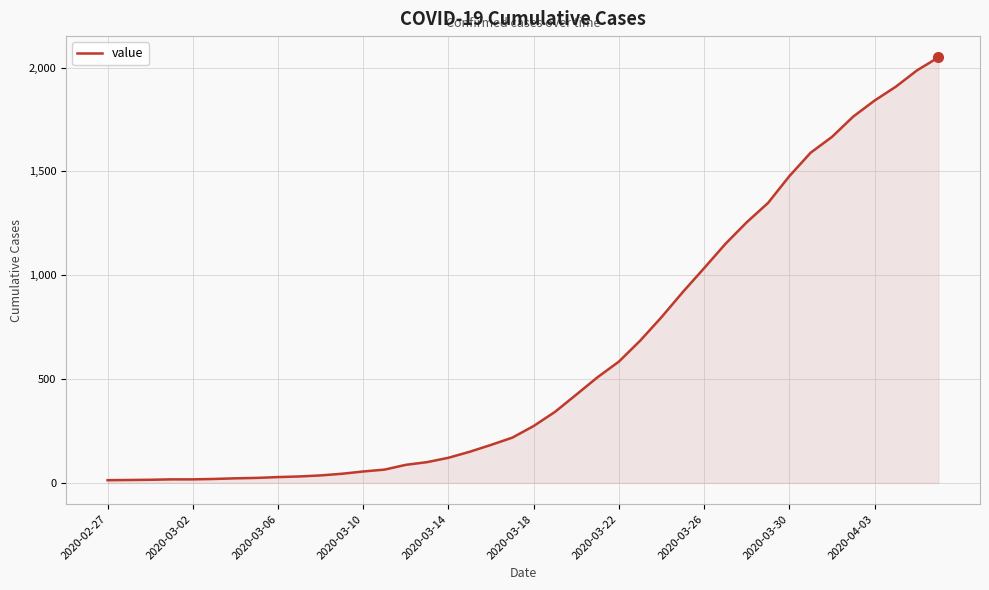

What is the maximum value shown in the chart?

2049